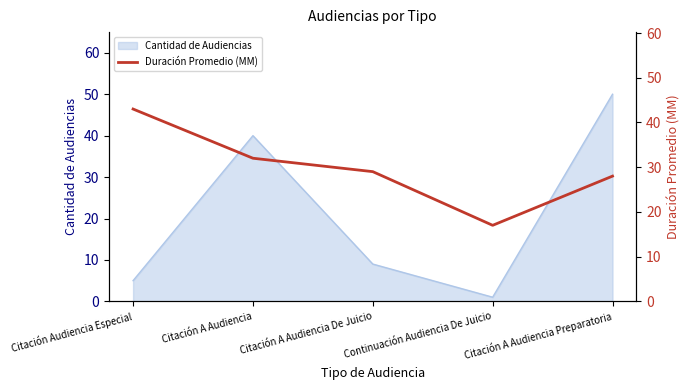

Reading right to left, extract all data points from this chart.

Citación A Audiencia Preparatoria=28	Continuación Audiencia De Juicio=17	Citación A Audiencia De Juicio=29	Citación A Audiencia=32	Citación Audiencia Especial=43